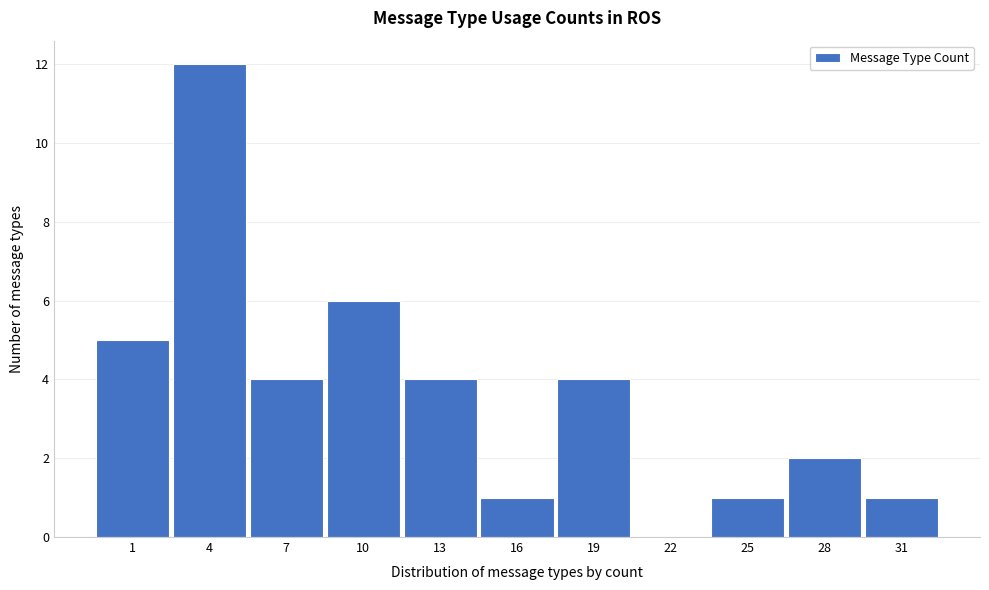

Reading left to right, extract all data points from this chart.

1=5	4=12	7=4	10=6	13=4	16=1	19=4	22=0	25=1	28=2	31=1